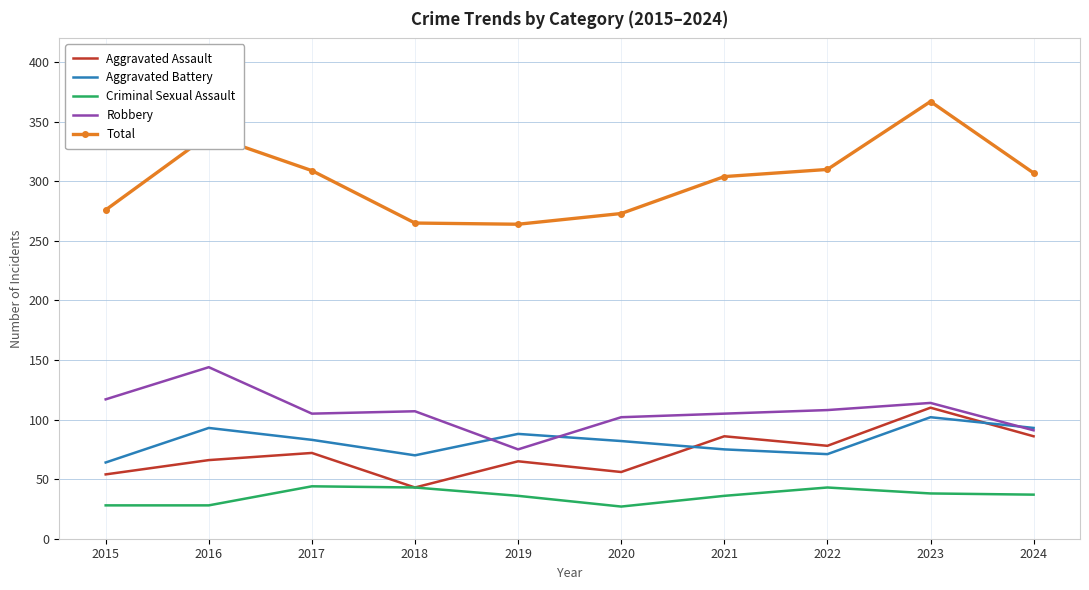

Which category has the highest value across all series?

2023